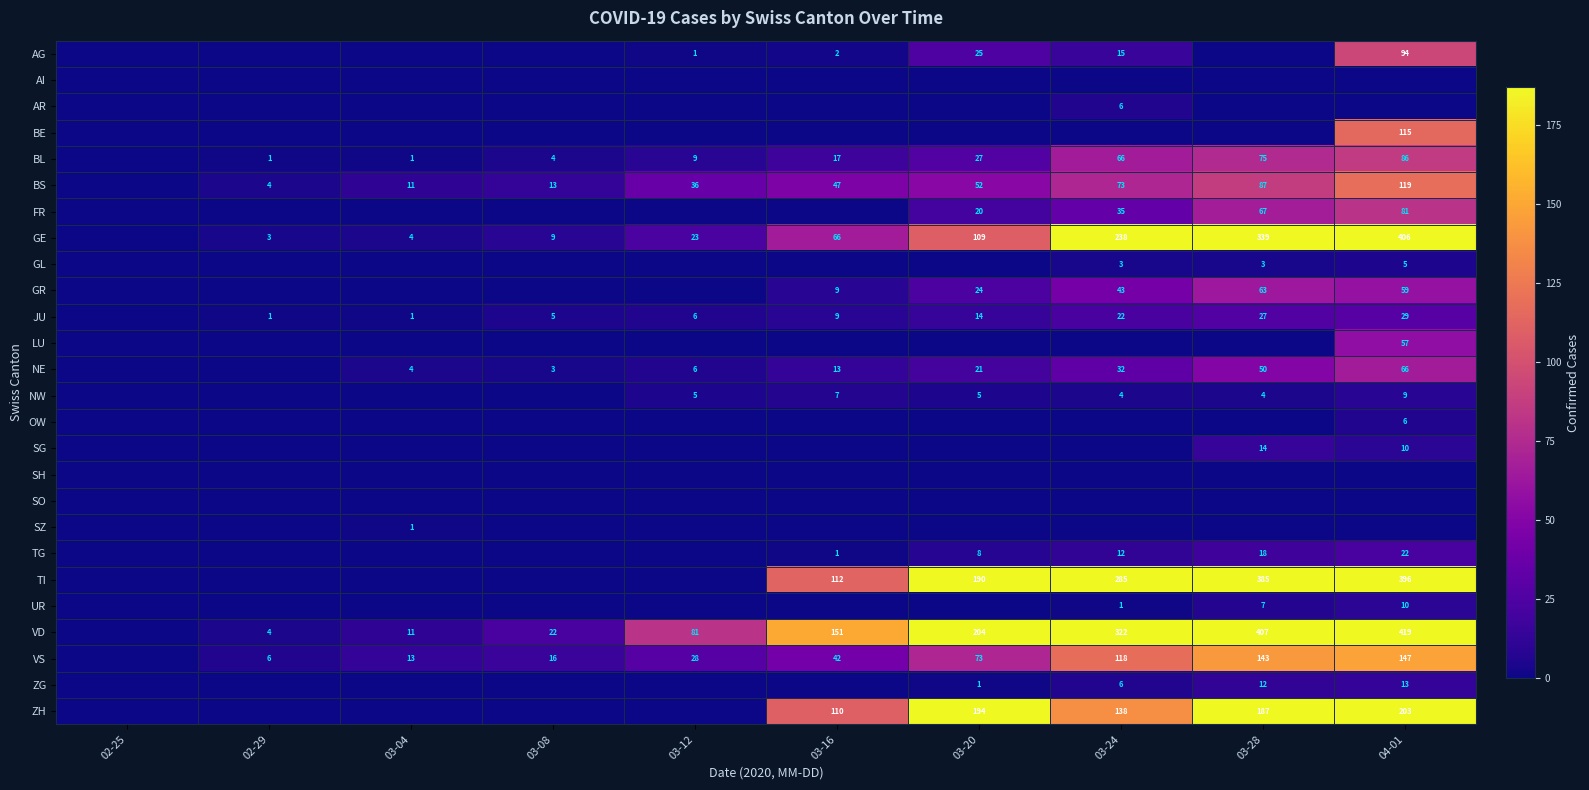

What is the difference between the highest and lowest values at 03-24?

322